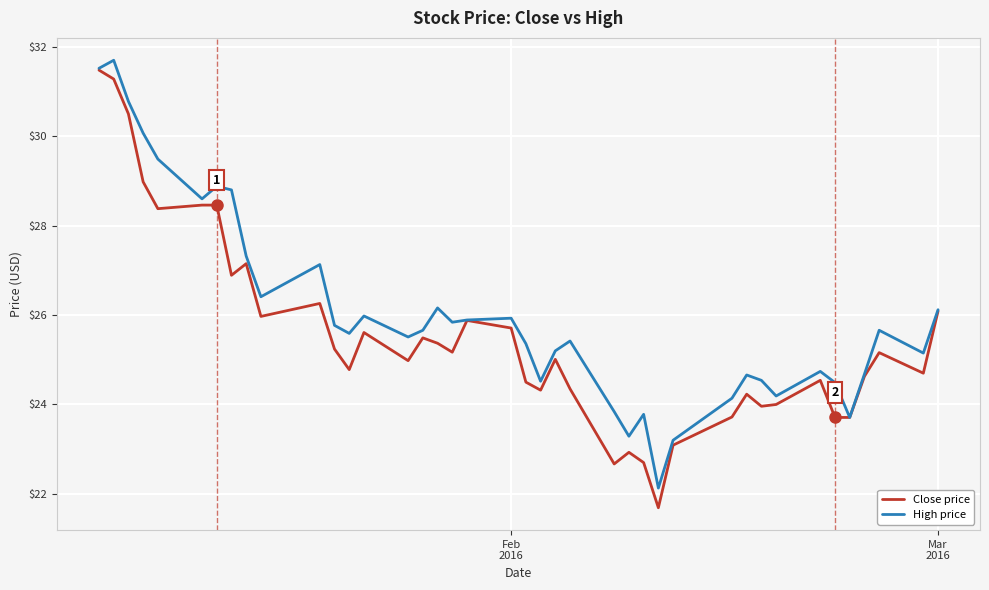

Does the chart have visible grid lines?

Yes